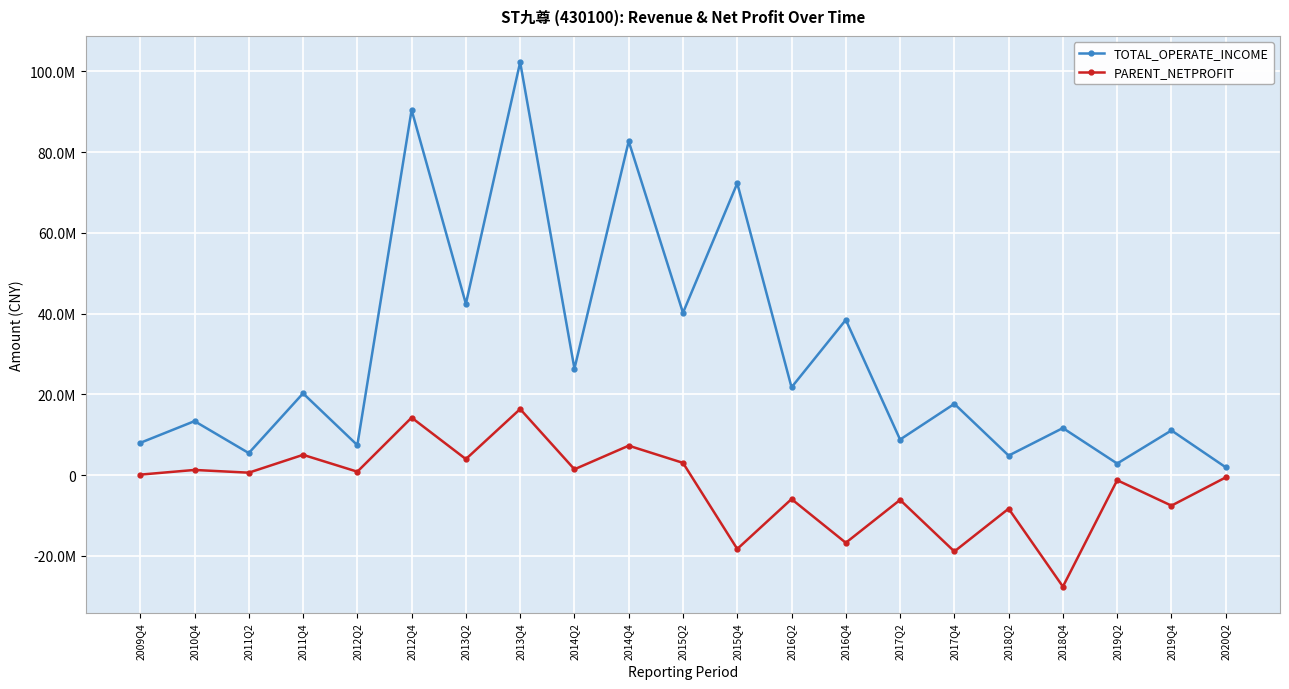

The value of TOTAL_OPERATE_INCOME at 2019Q4 is 11069002.3. True or false?

True